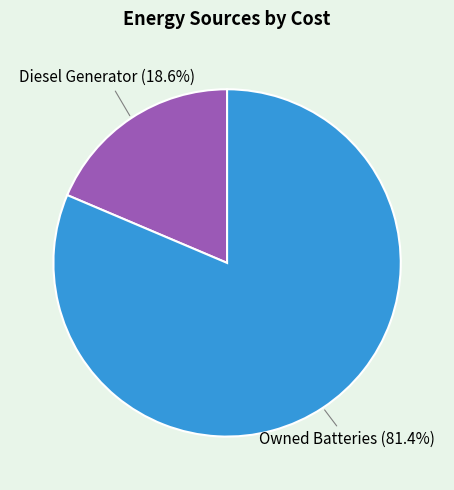

What is the ratio of the value at Owned Batteries to the value at Diesel Generator?

4.4